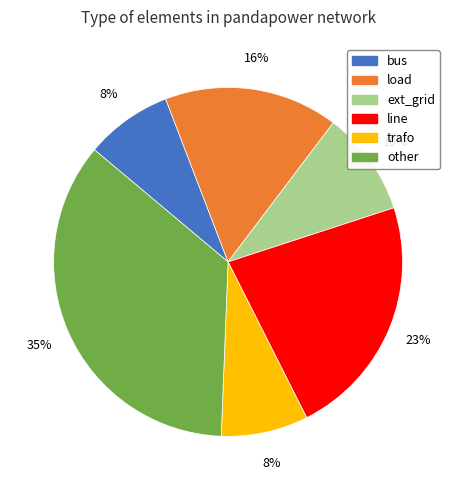

Does trafo represent more than half of the total?

No